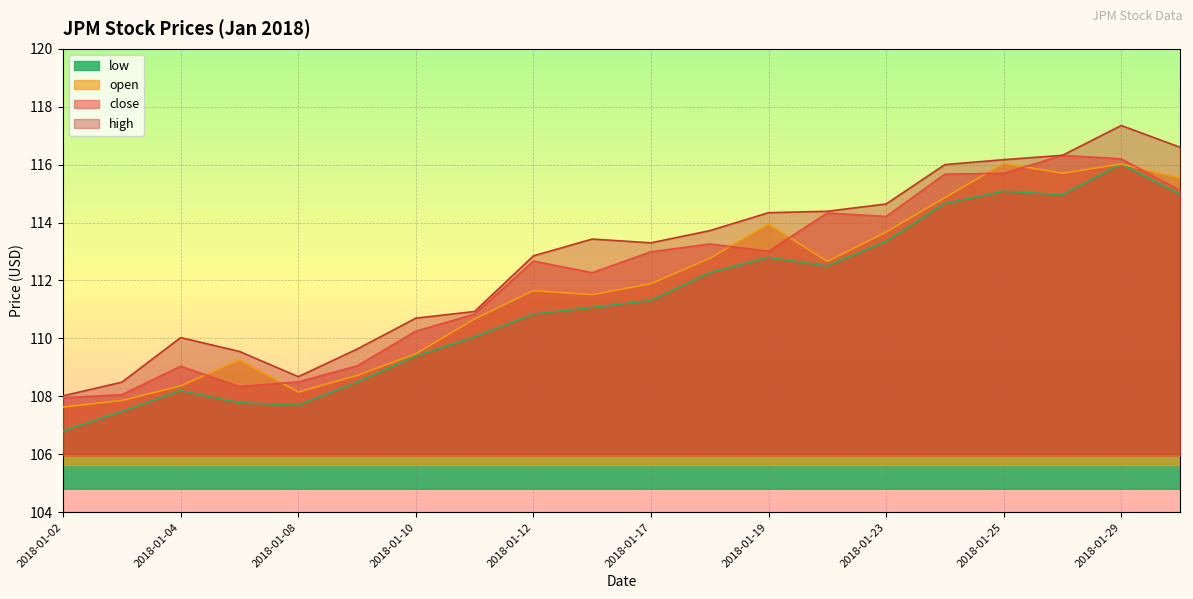

Rank the series by their average value, from lowest to highest.

low, open, close, high